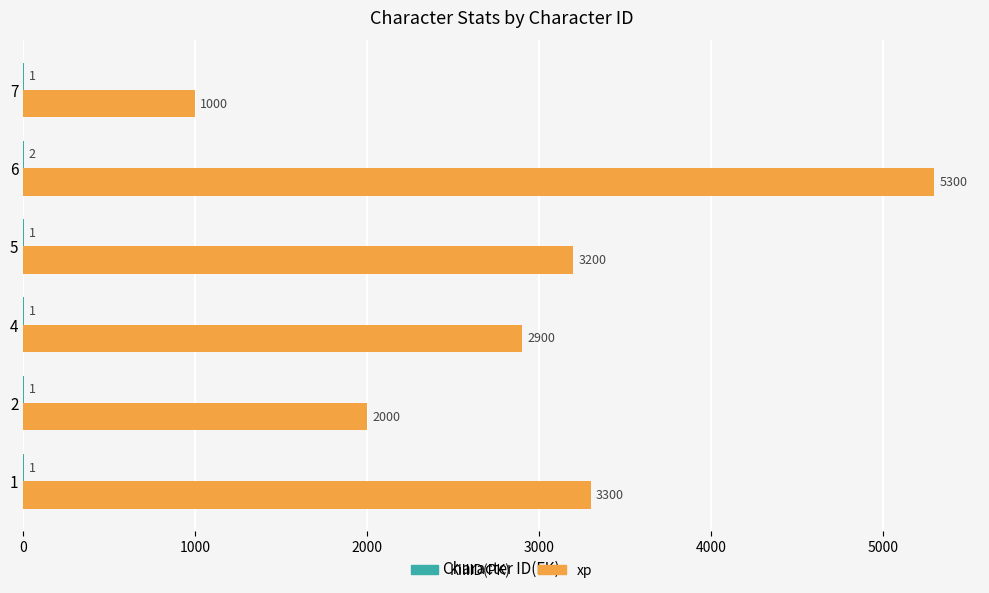

At which label does xp reach its peak?

6